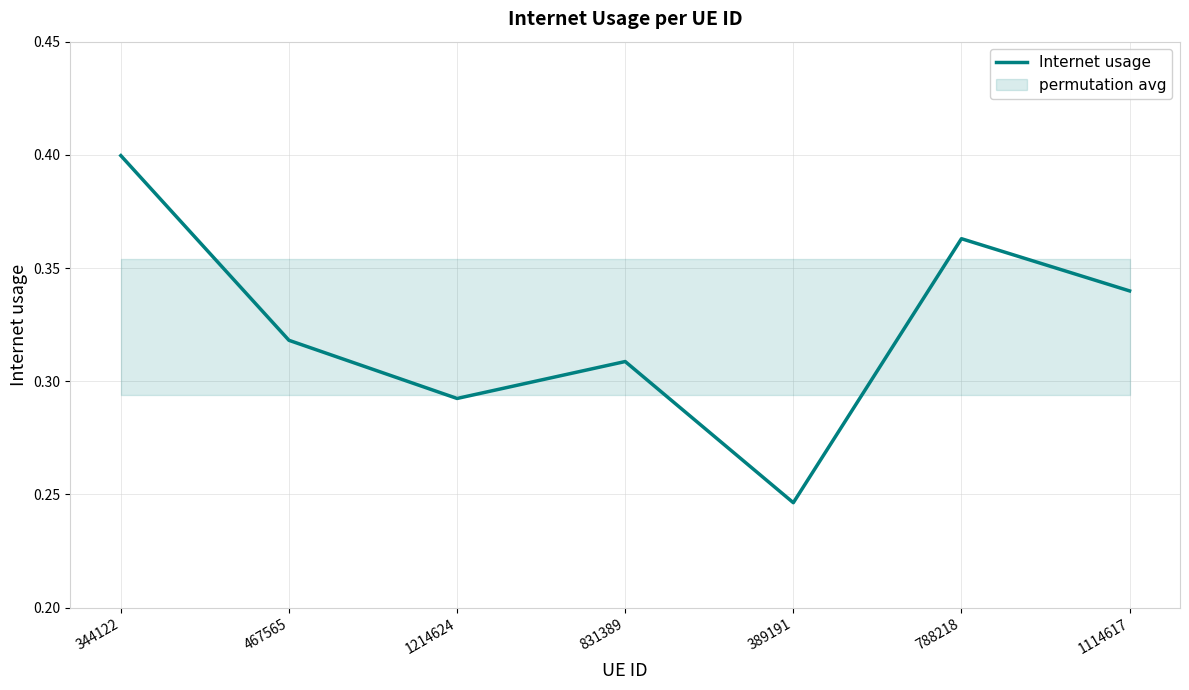

Reading right to left, list all the values displayed in this chart.

0.3	0.4	0.2	0.3	0.3	0.3	0.4